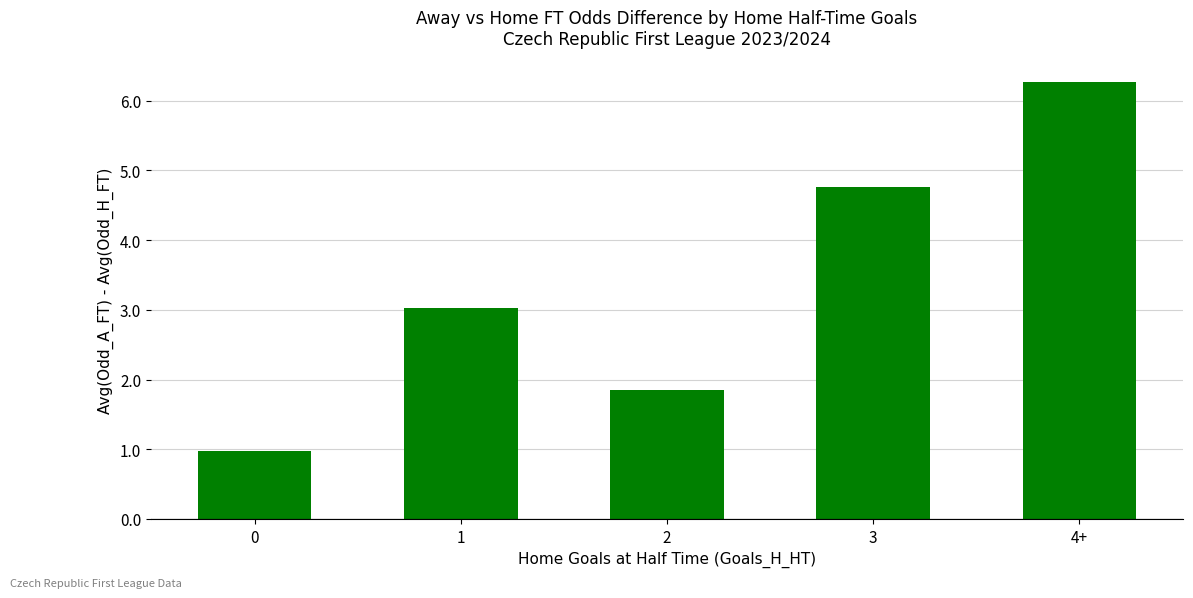

Reading right to left, extract all data points from this chart.

4+=6.3	3=4.8	2=1.8	1=3.0	0=1.0